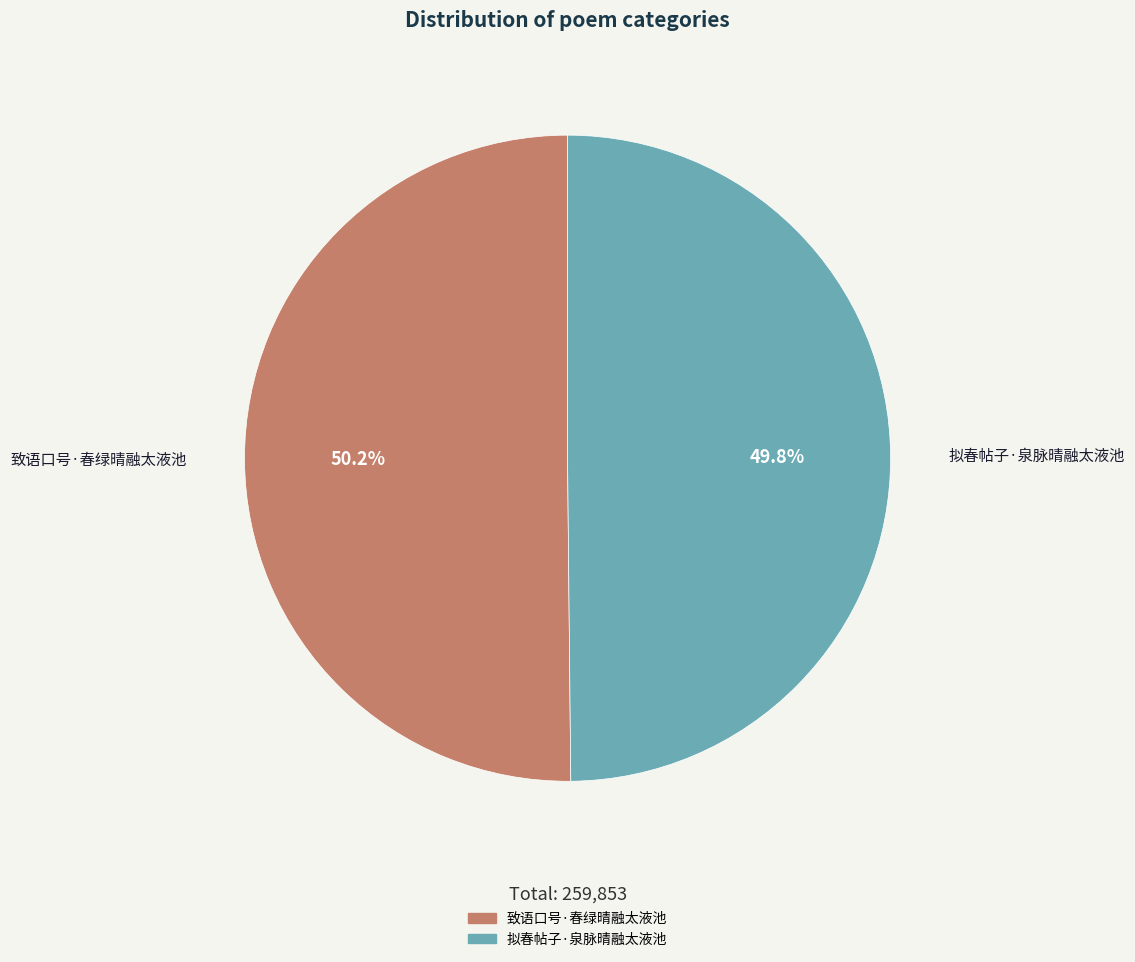

How many segments does this pie chart have?

2